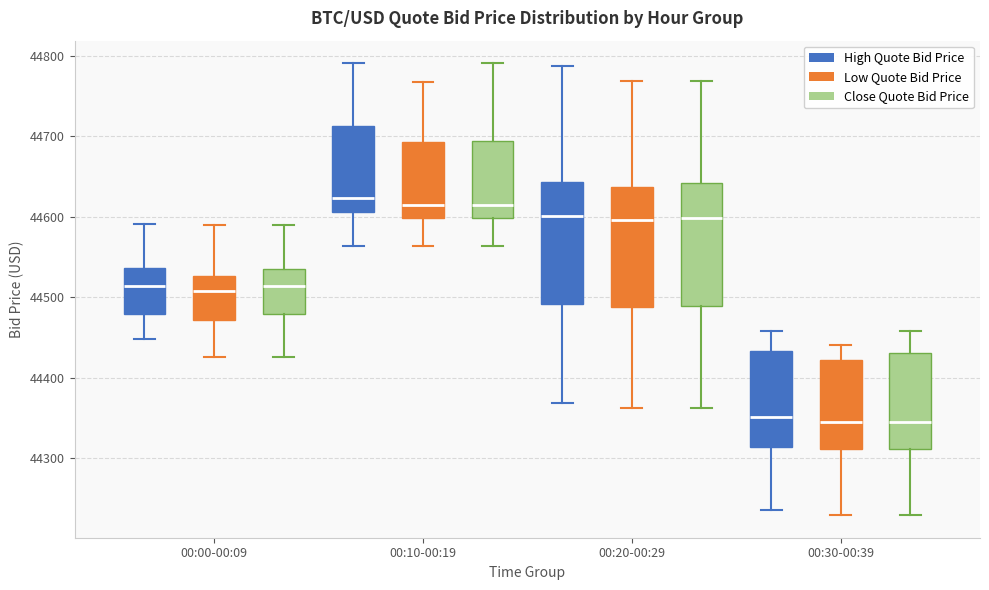

Reading left to right, transcribe this box plot: for each box, give where its median line is, the range the box spans, and where its two whiskers end, as read against the y-axis. The values are not printed on the chart, so give them approximately, as read against the axis.

00:00-00:09 (High Quote Bid Price): median 44510, box 44480 to 44540, whiskers 44450 to 44590
00:00-00:09 (Low Quote Bid Price): median 44510, box 44470 to 44530, whiskers 44430 to 44590
00:00-00:09 (Close Quote Bid Price): median 44510, box 44480 to 44540, whiskers 44430 to 44590
00:10-00:19 (High Quote Bid Price): median 44620, box 44610 to 44710, whiskers 44560 to 44790
00:10-00:19 (Low Quote Bid Price): median 44610, box 44600 to 44690, whiskers 44560 to 44770
00:10-00:19 (Close Quote Bid Price): median 44610, box 44600 to 44690, whiskers 44560 to 44790
00:20-00:29 (High Quote Bid Price): median 44600, box 44490 to 44640, whiskers 44370 to 44790
00:20-00:29 (Low Quote Bid Price): median 44600, box 44490 to 44640, whiskers 44360 to 44770
00:20-00:29 (Close Quote Bid Price): median 44600, box 44490 to 44640, whiskers 44360 to 44770
00:30-00:39 (High Quote Bid Price): median 44350, box 44310 to 44430, whiskers 44240 to 44460
00:30-00:39 (Low Quote Bid Price): median 44340, box 44310 to 44420, whiskers 44230 to 44440
00:30-00:39 (Close Quote Bid Price): median 44340, box 44310 to 44430, whiskers 44230 to 44460